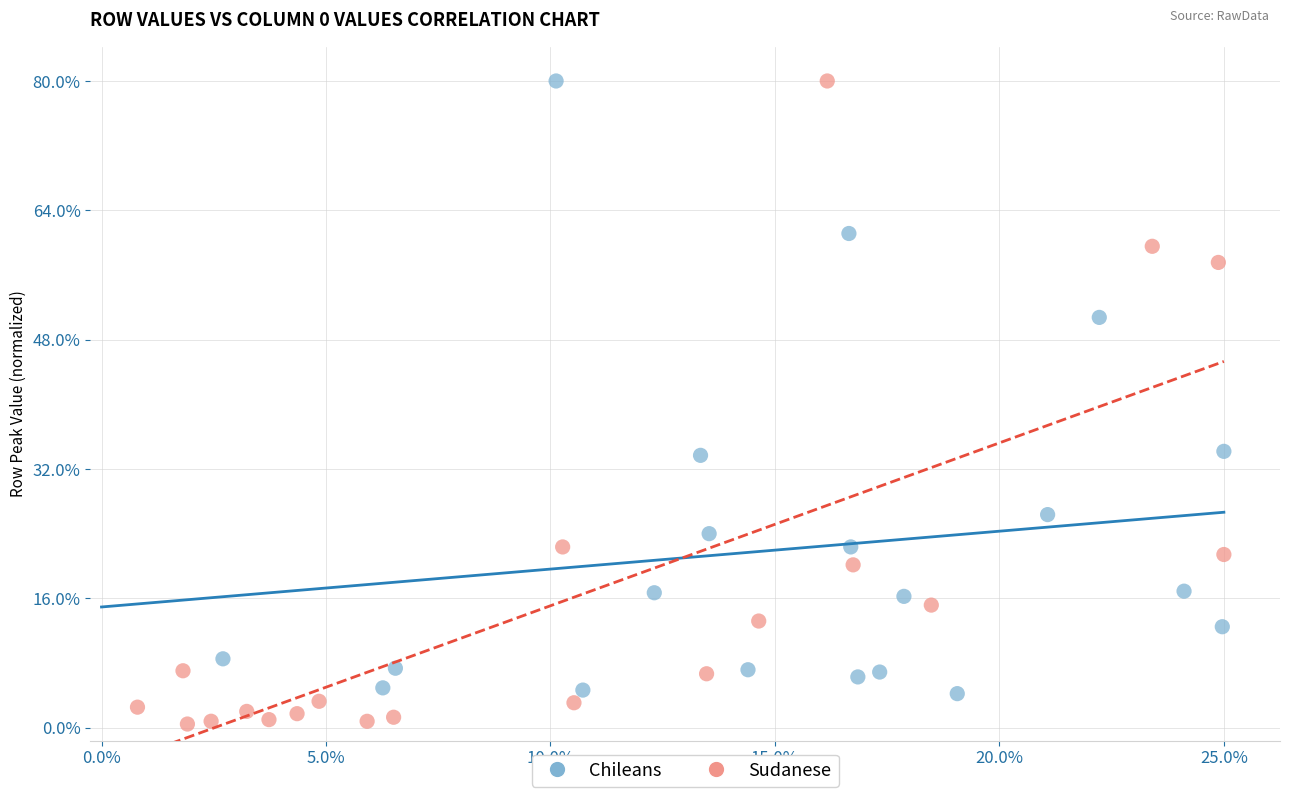

What are all the series names shown in the legend?

Chileans, Sudanese